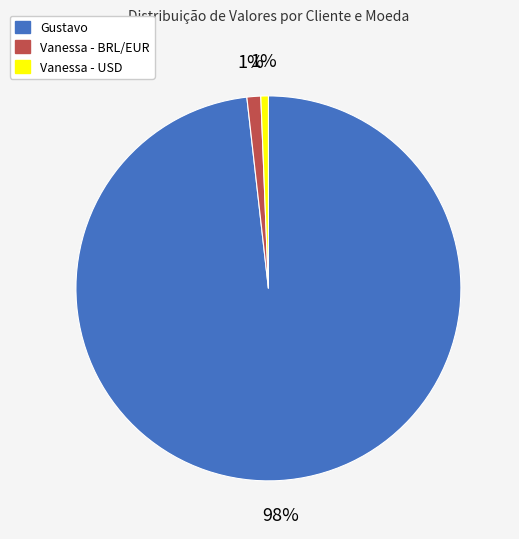

Count the number of slices in the pie.

3